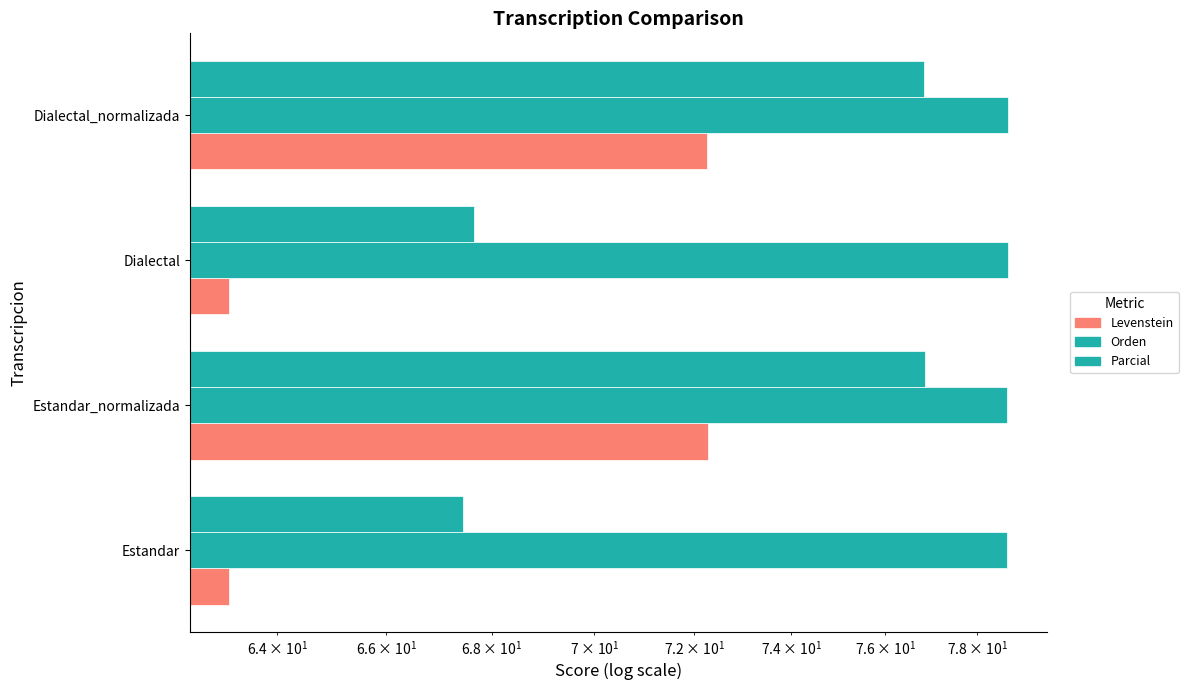

What is the sum of all Parcial values?

288.8